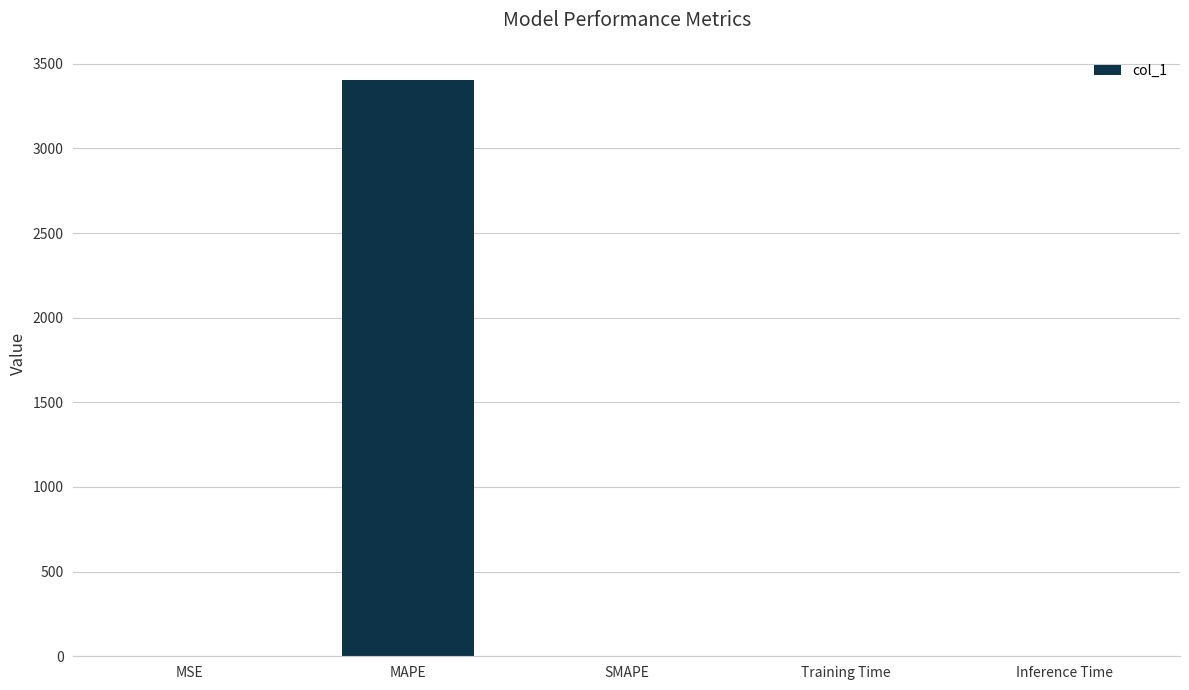

Between MAPE and Training Time, which is larger?

MAPE